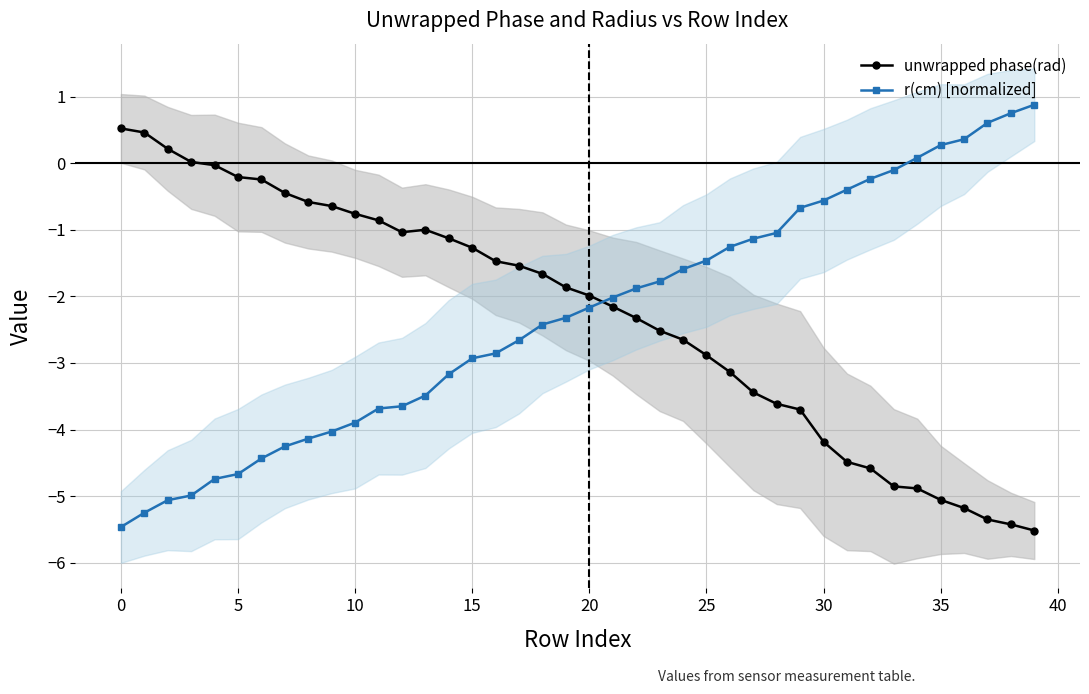

What value does the r(cm) [normalized] series have at 5?

-4.7